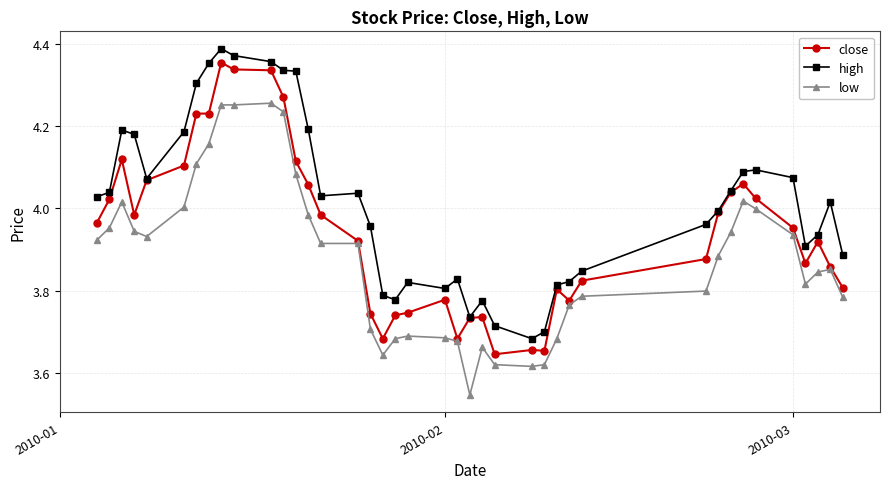

True or false: close has more than 2 interior local peaks.

True